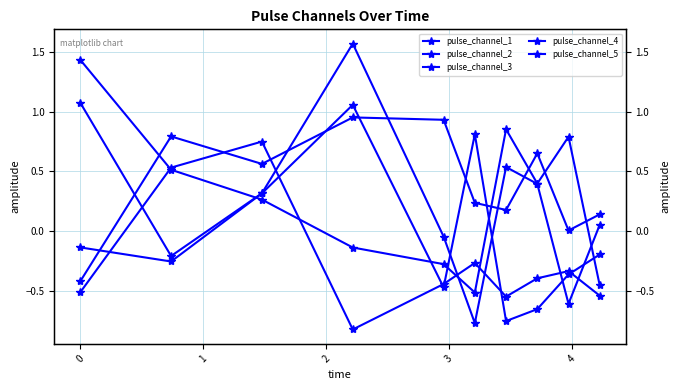

What is the smallest value displayed?

-0.8